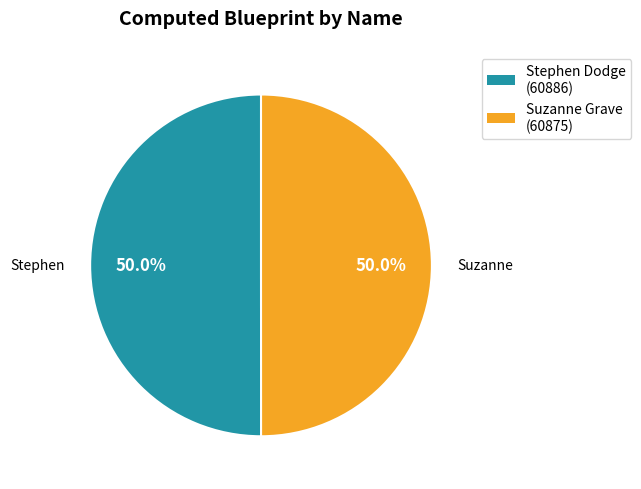

What percentage is the Stephen Dodge slice, to the nearest percent?

50%